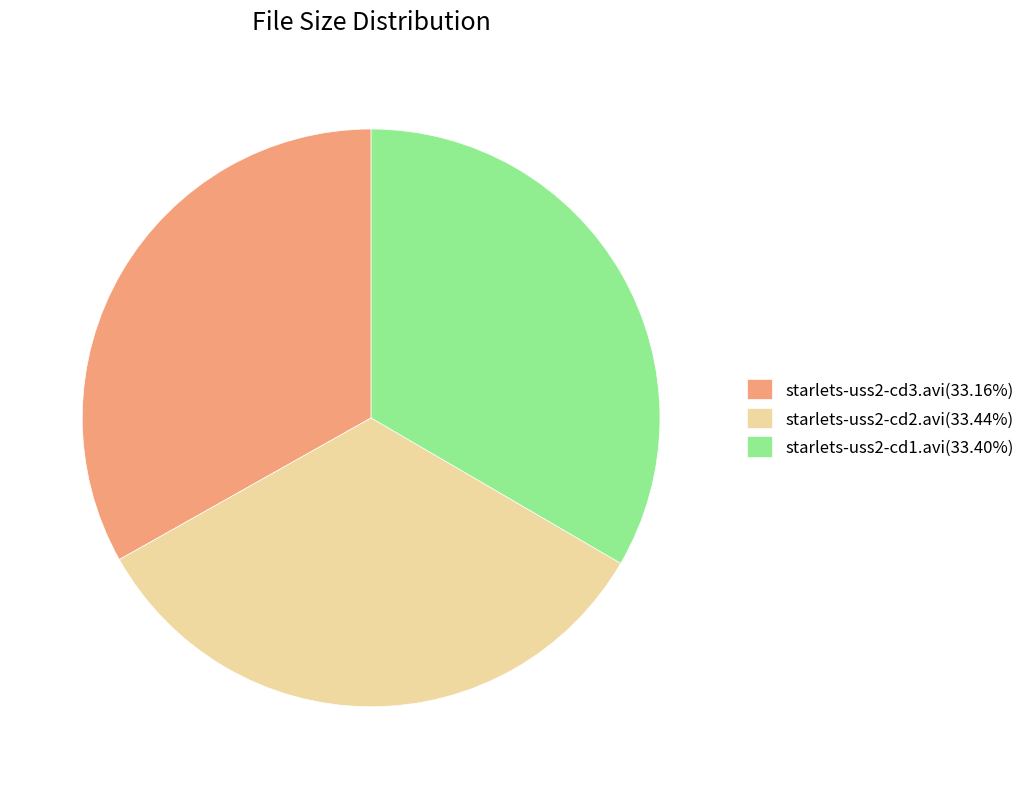

How many segments does this pie chart have?

3